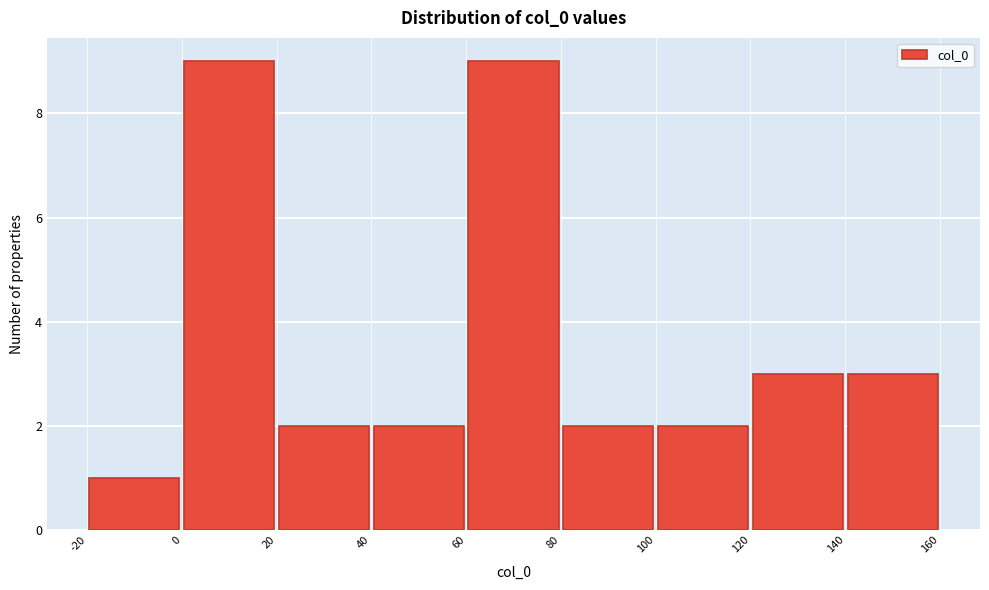

Reading left to right, transcribe this chart: for each bar, give the range it covers on the x-axis and its height. The values are not printed on the chart, so give them approximately, as read against the axis.

-20 to 0: 1
0 to 20: 9
20 to 40: 2
40 to 60: 2
60 to 80: 9
80 to 100: 2
100 to 120: 2
120 to 140: 3
140 to 160: 3